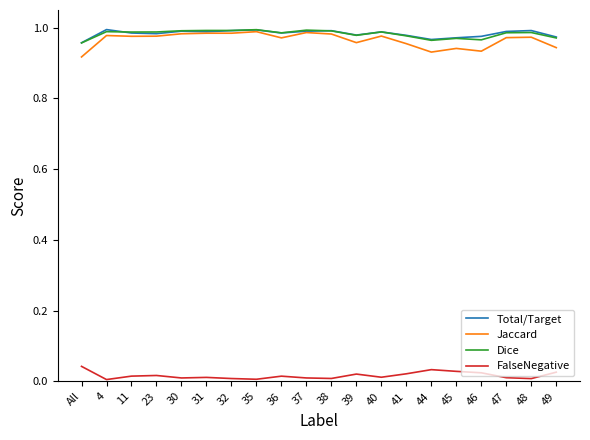

Which series has the largest range (max minus min)?

Jaccard